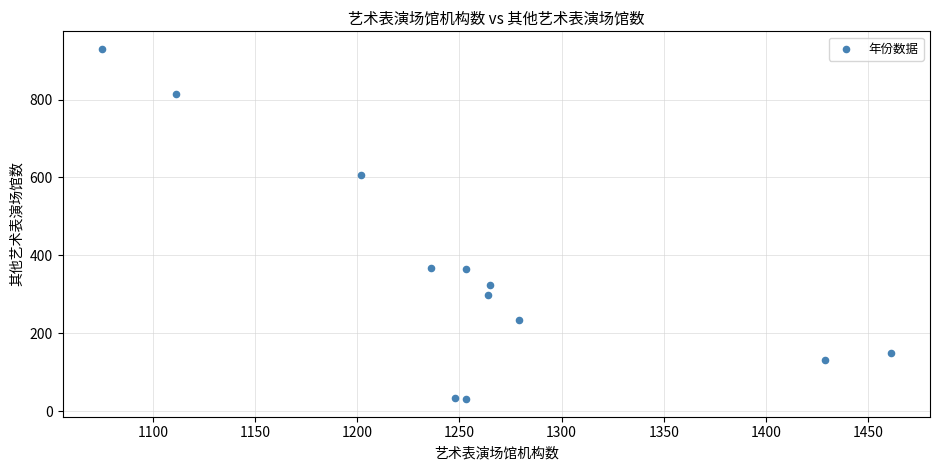

What is the average Y value?

357